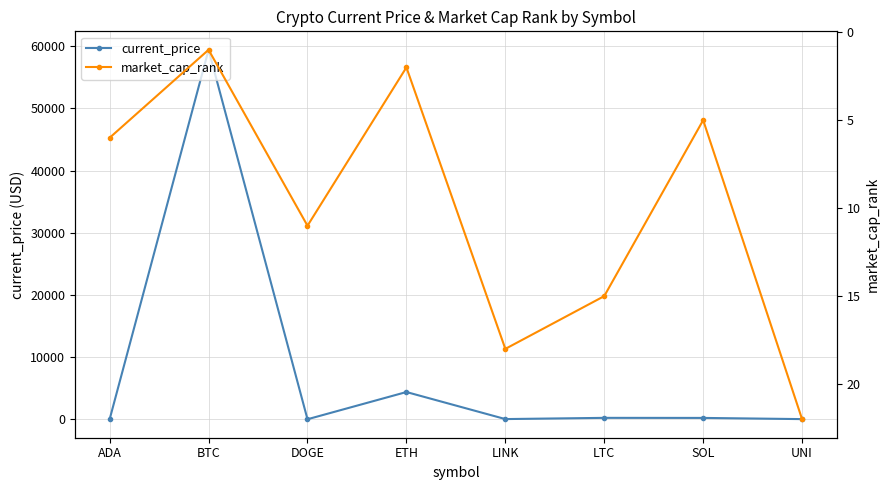

The value of market_cap_rank at LINK is 18.0. True or false?

True